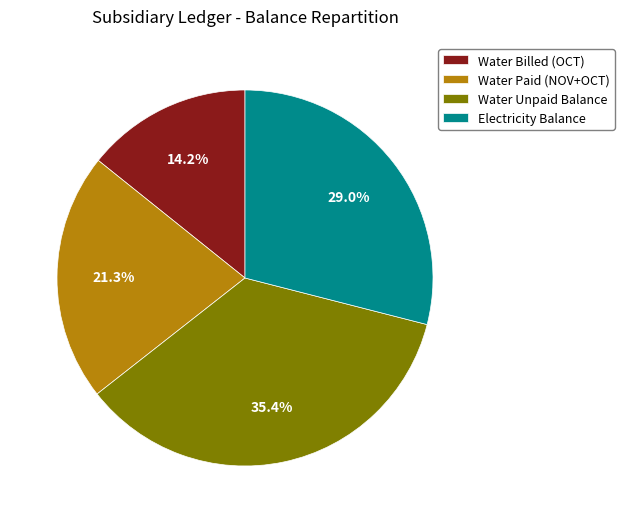

Rank the categories by value from highest to lowest.

Water Unpaid Balance, Electricity Balance, Water Paid (NOV+OCT), Water Billed (OCT)